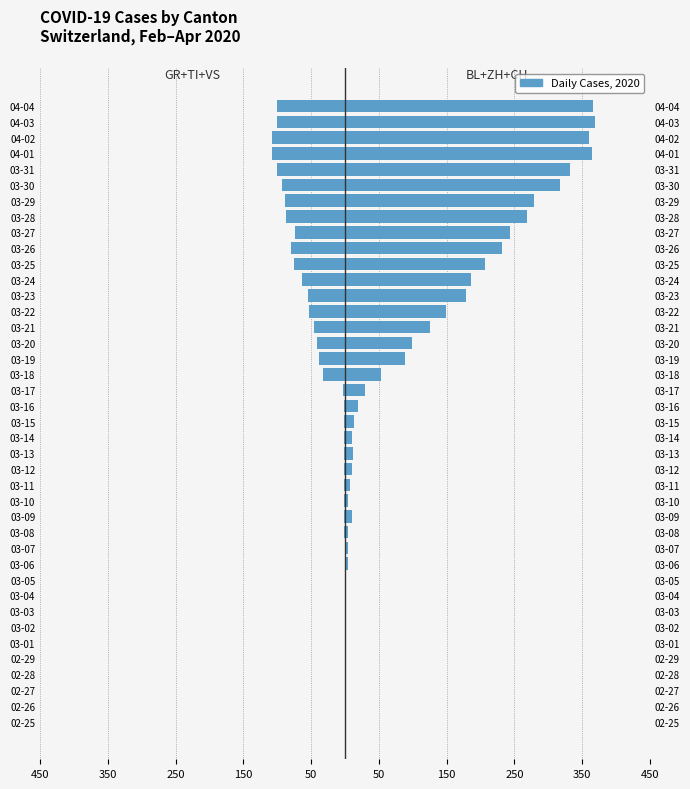

What is the difference between the maximum and minimum values in the BL+ZH+CH (right) series?

369